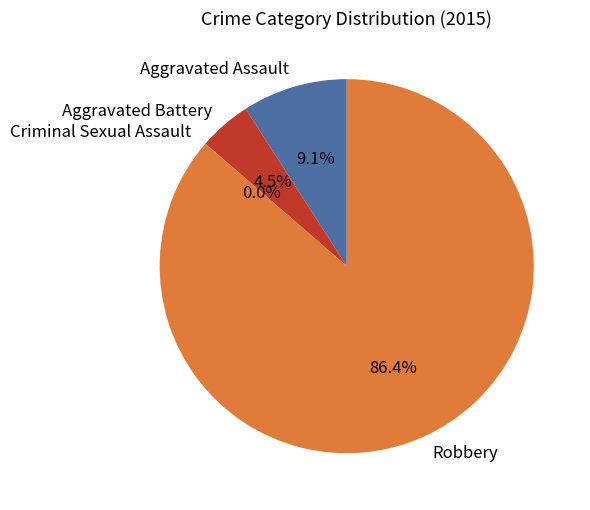

Rank the categories by value from lowest to highest.

Criminal Sexual Assault, Aggravated Battery, Aggravated Assault, Robbery